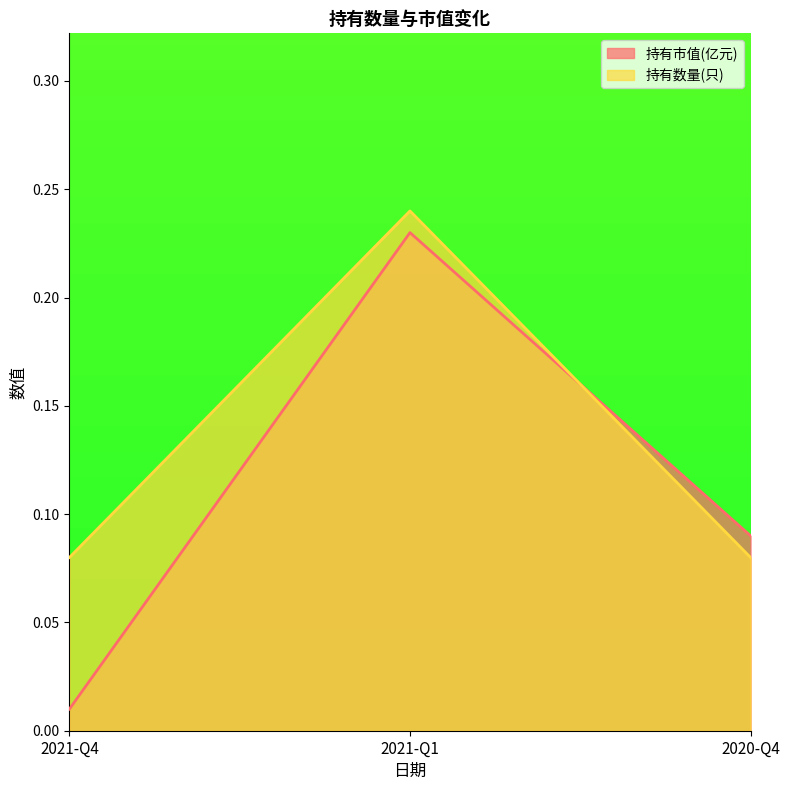

What are all the series names shown in the legend?

持有市值(亿元), 持有数量(只)